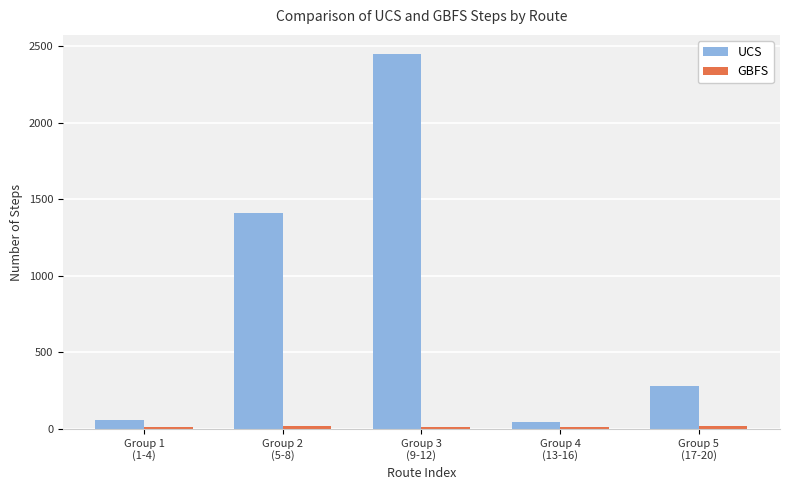

Where does the UCS series first go above 282?

Group 2
(5-8)